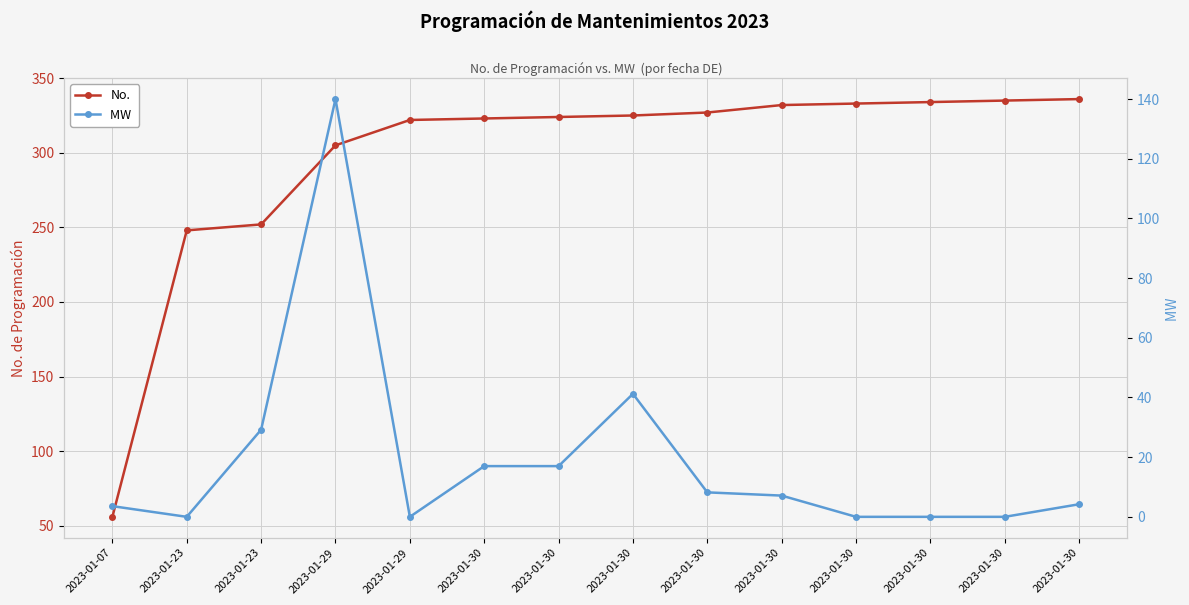

At which category does the chart reach its minimum across all series?

2023-01-23